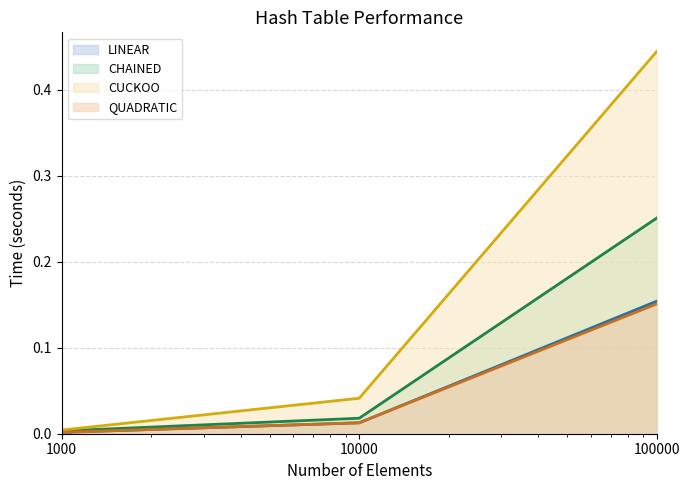

Between 10000 and 100000, which is larger?

100000